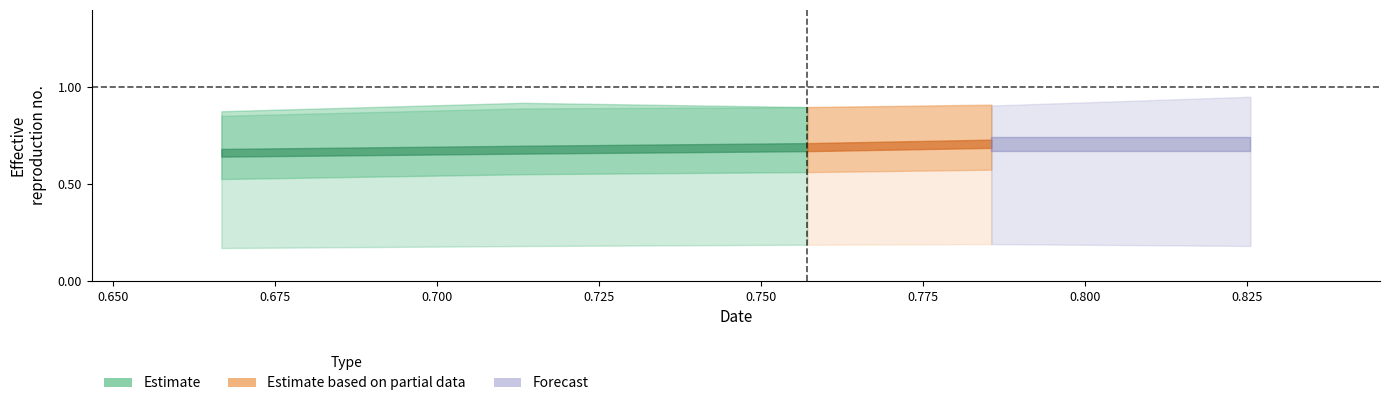

Does the chart display data point markers on the line(s)?

No